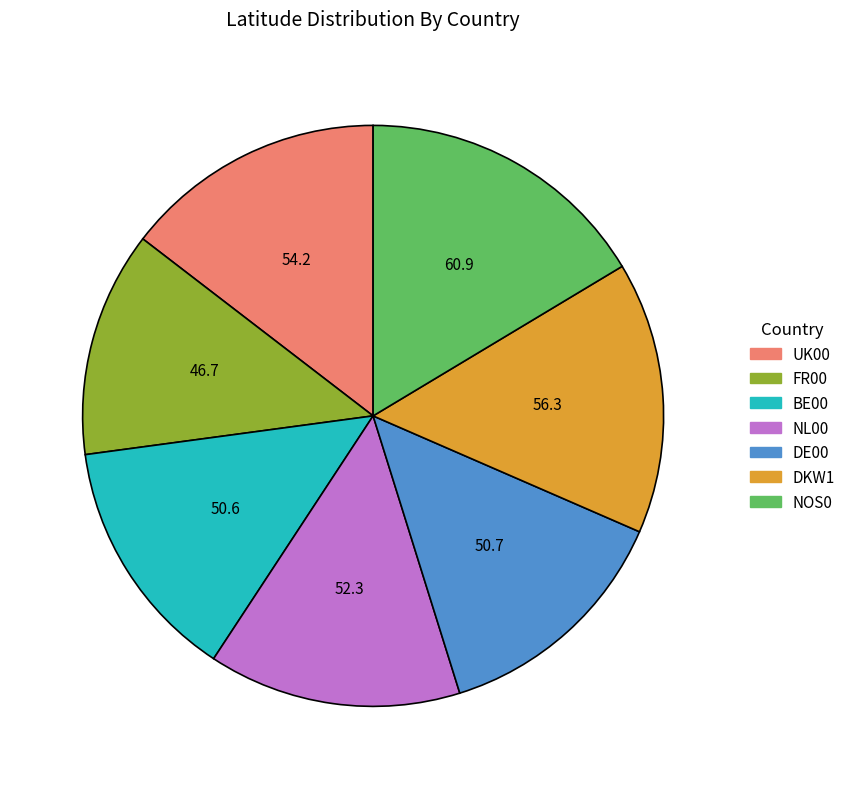

How many slices are in this pie chart?

7